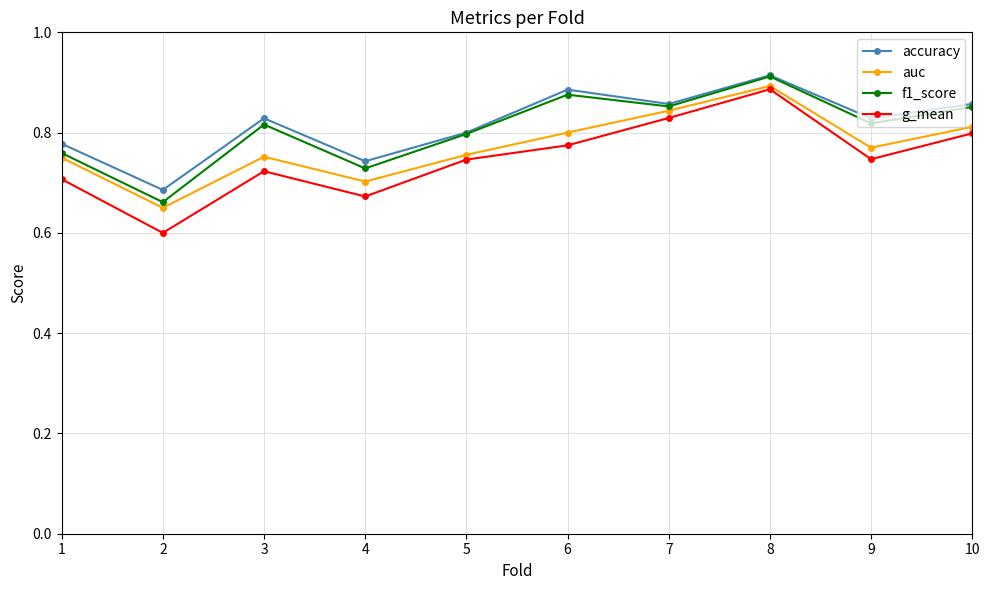

What is the difference between the second highest and second lowest values in the g_mean series?

0.2